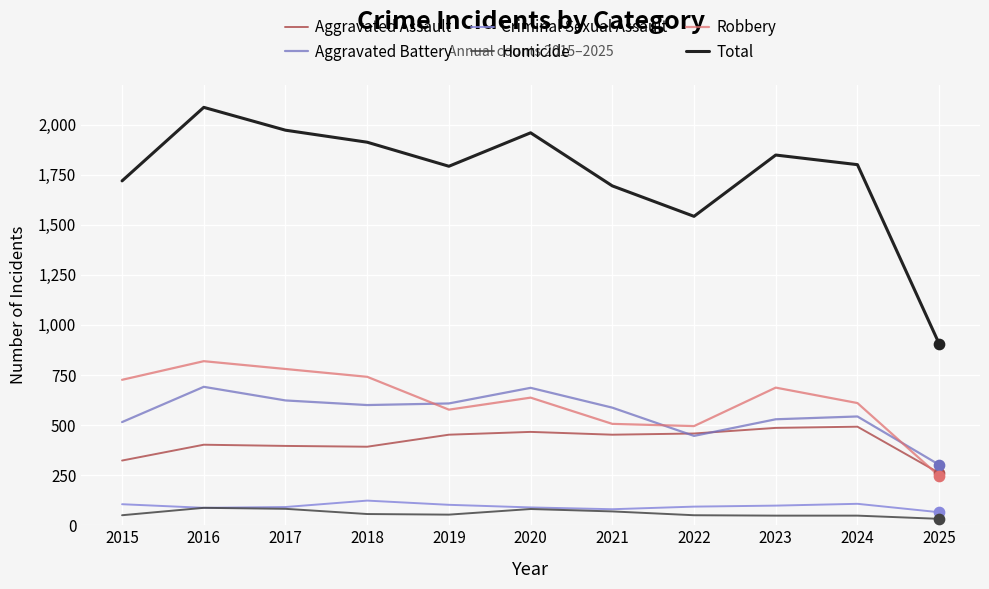

What is the spread (max minus min) of values at 2024?

1752